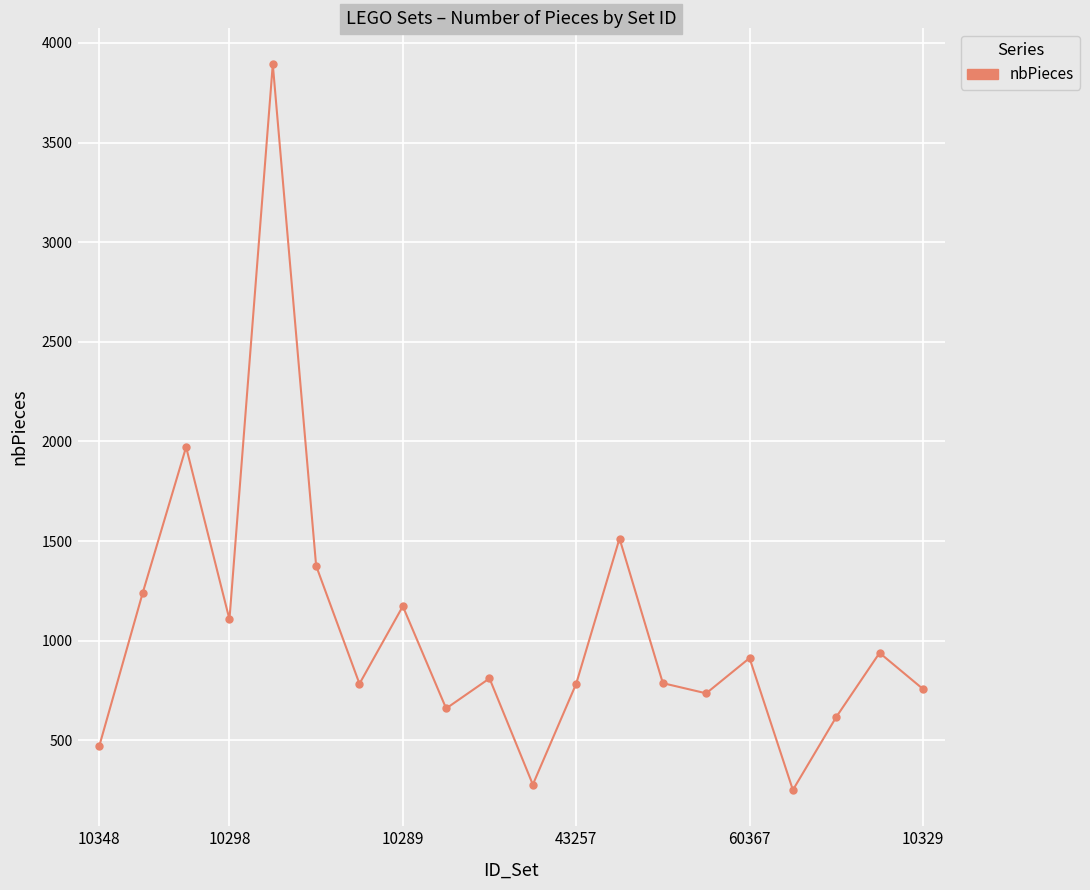

What is the value of the 10th point from the left?

811